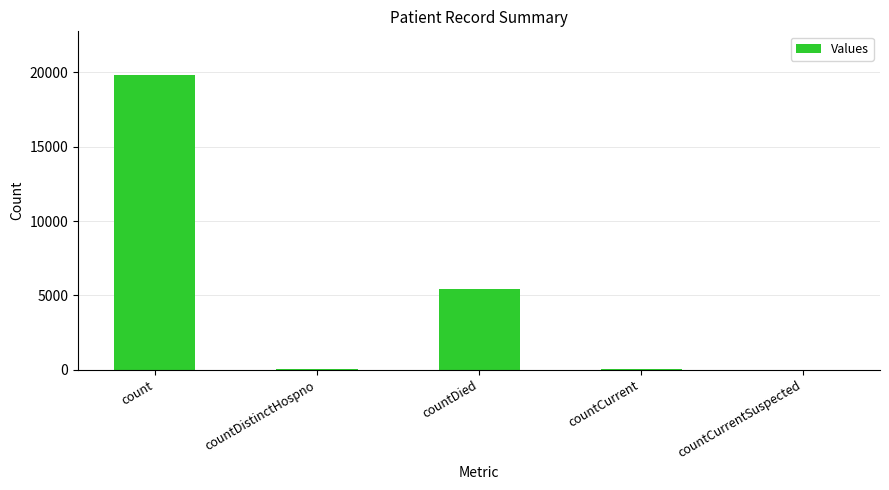

What is the sum of all values?

25338